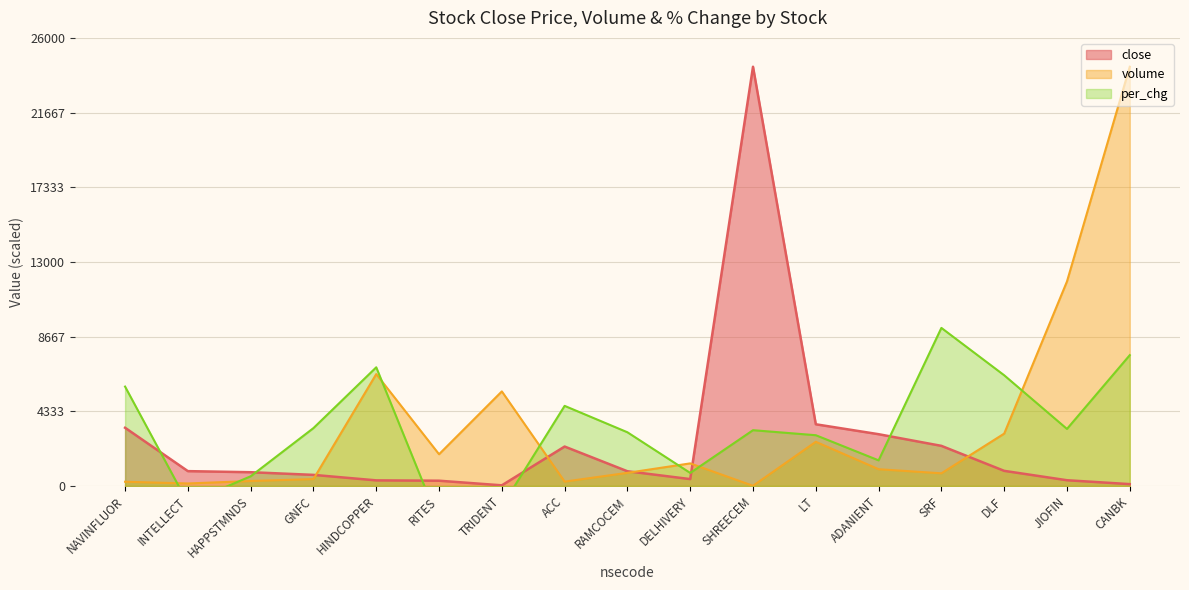

Is the value of per_chg at TRIDENT greater than the value of close at DLF?

No